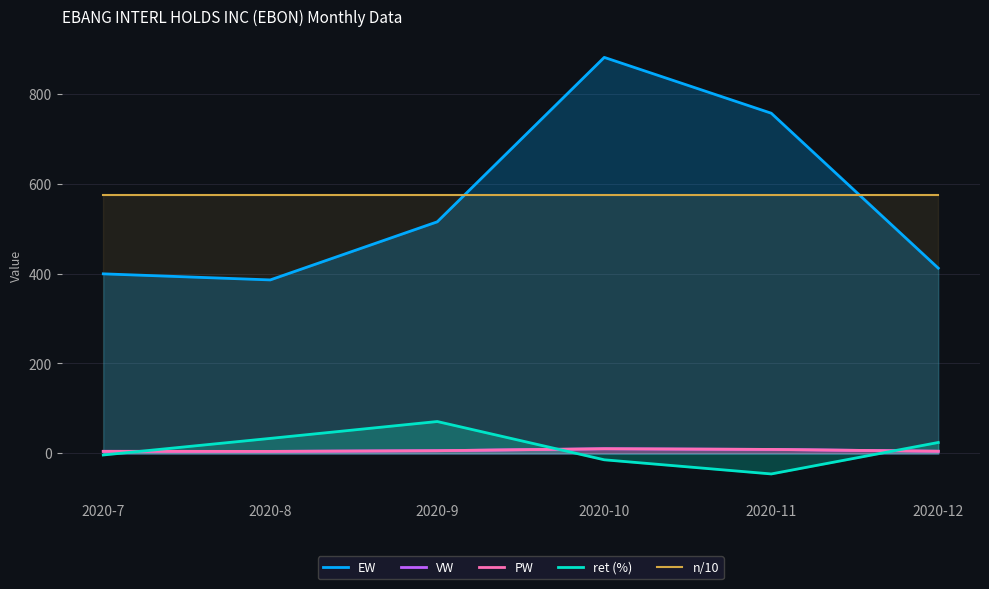

What is the value of the PW point at the 4th from the left?

10.4